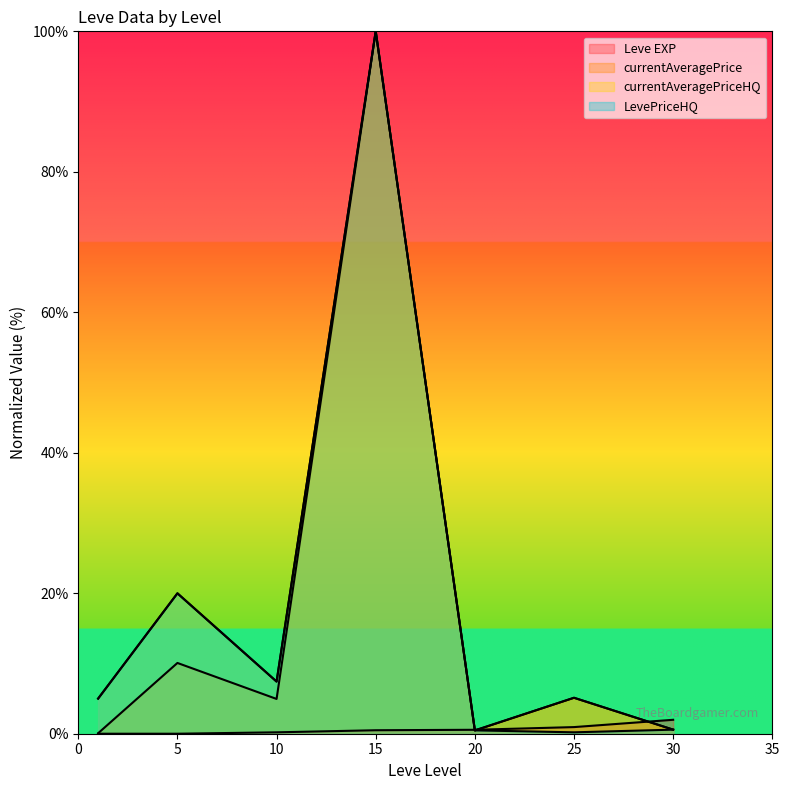

What is the difference between the second highest and second lowest values in the currentAveragePriceHQ series?

19.4